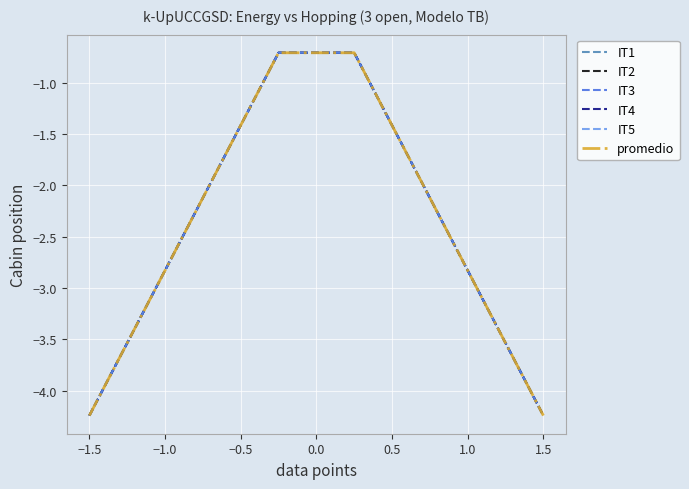

What is the greatest value displayed?

-0.7